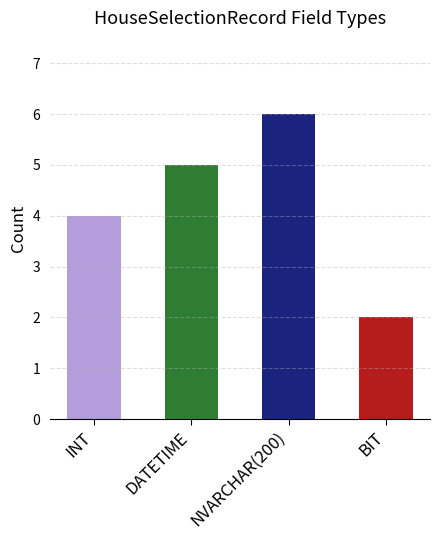

Where is the data nearest to the value 4?

INT